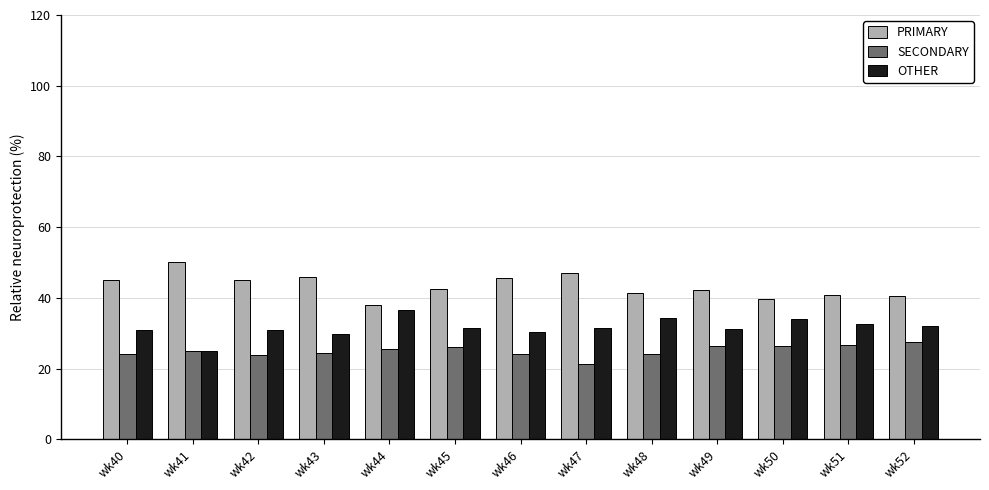

What is the difference between the maximum and second lowest values in the SECONDARY series?

3.7